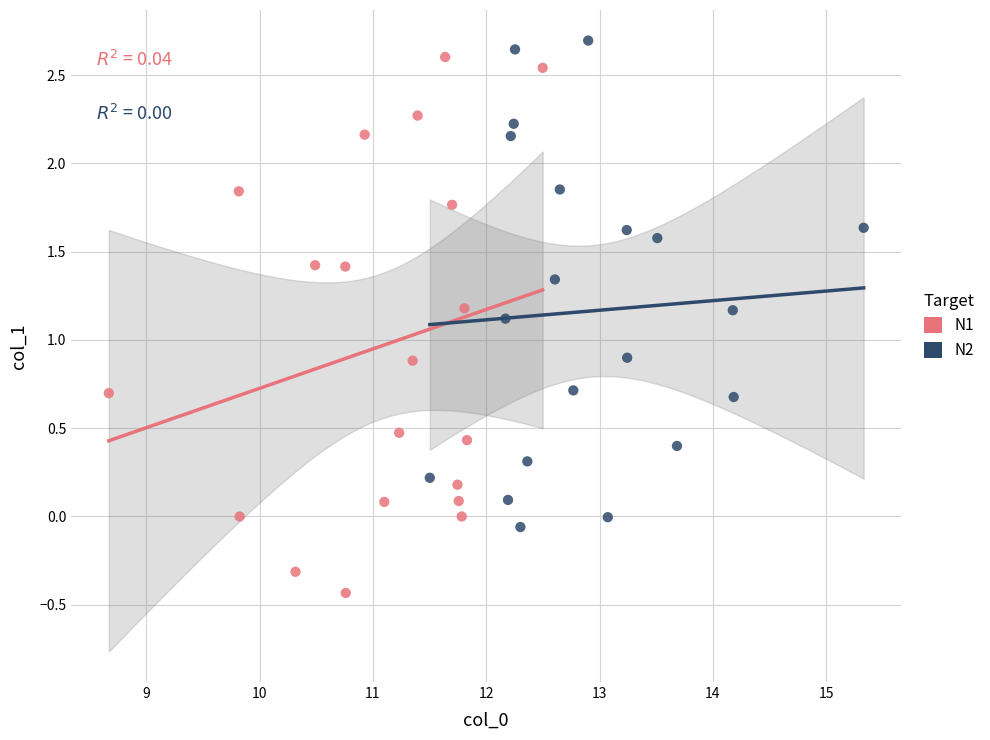

What are all the series names shown in the legend?

N1, N2